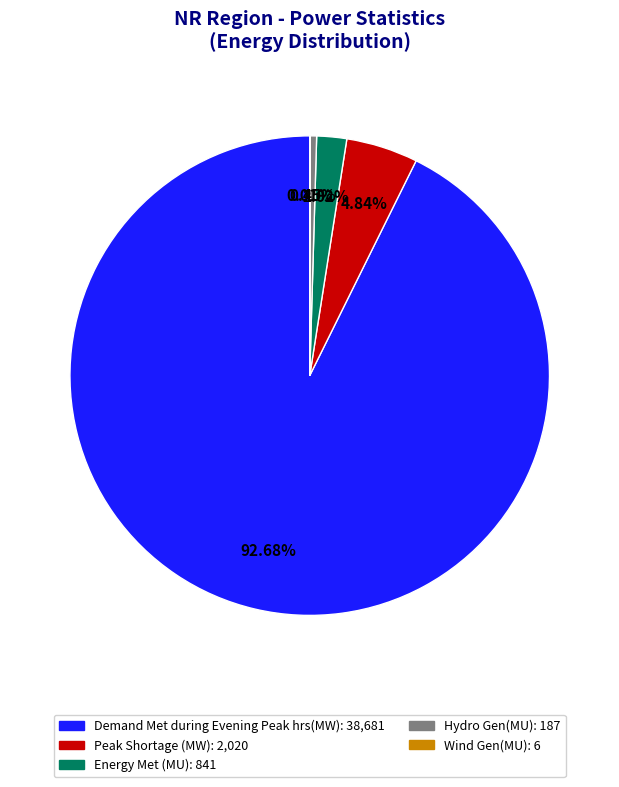

To the nearest percent, what is the difference between the largest and smallest slice percentages?

93%